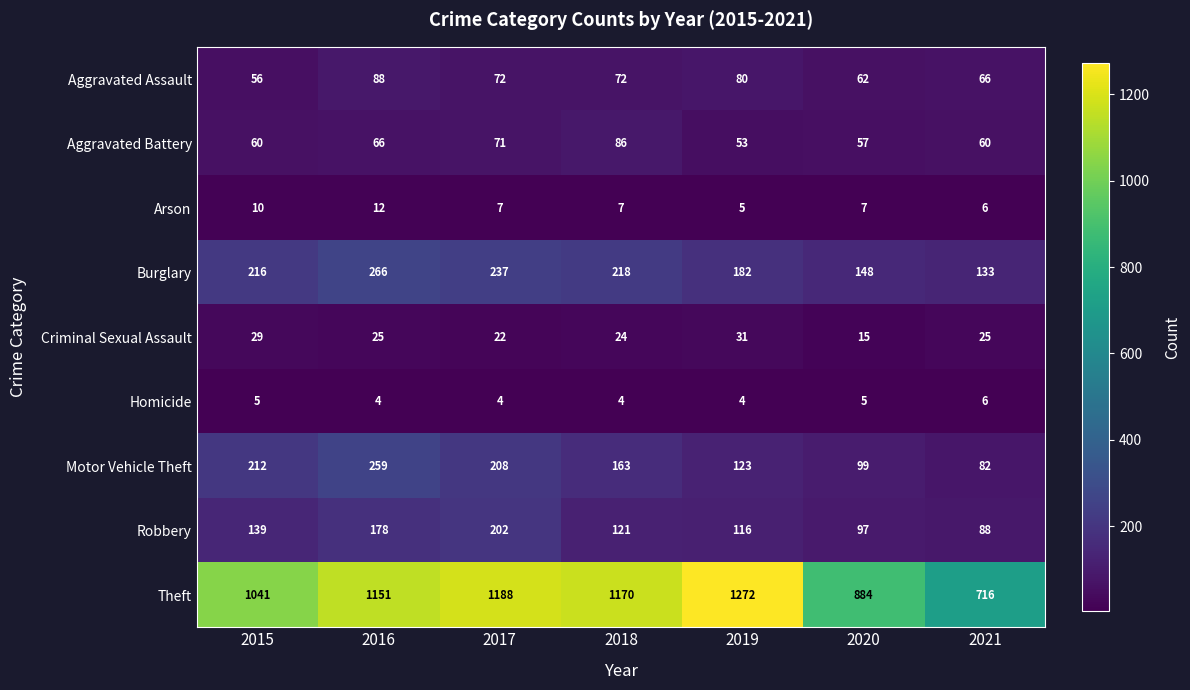

Count the Homicide values in the range 4 to 5.

6